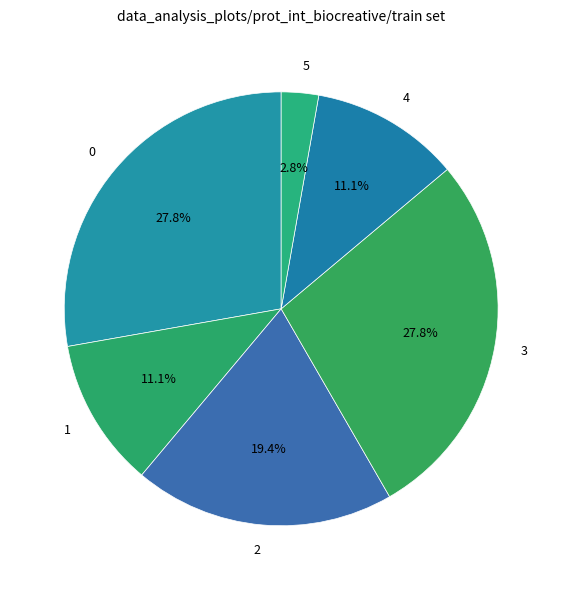

What percentage is the 4 slice, to the nearest percent?

11%